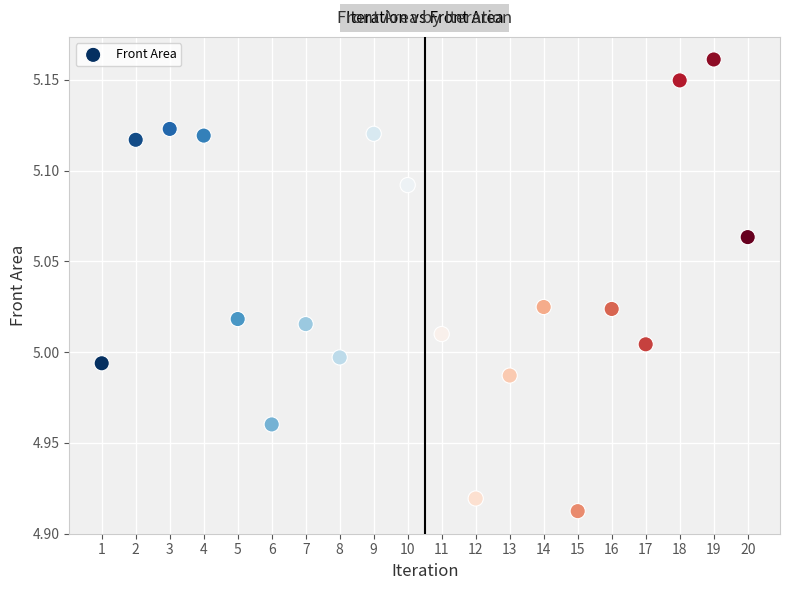

What is the range of X values (max minus min)?

19.0